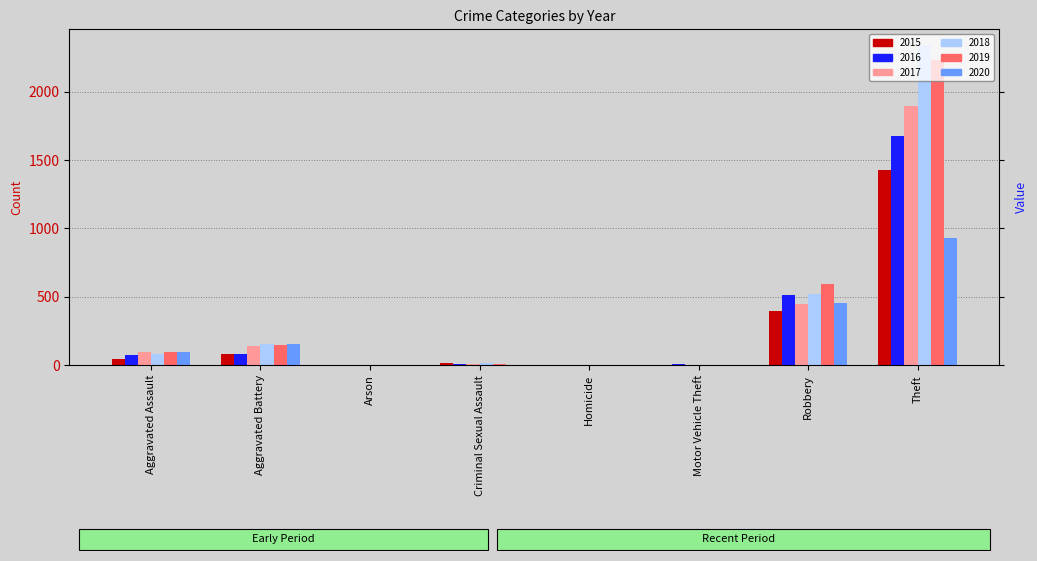

How many positive values does the 2016 series have?

7